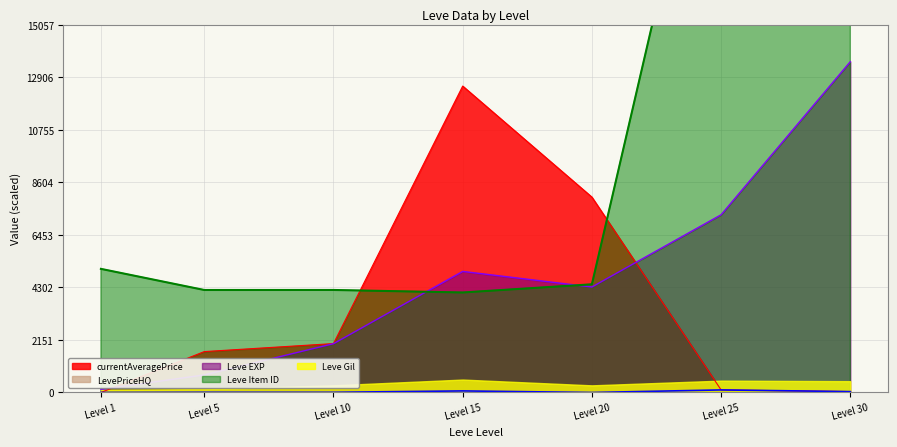

Where is currentAveragePrice nearest to the value 6274?

Level 20